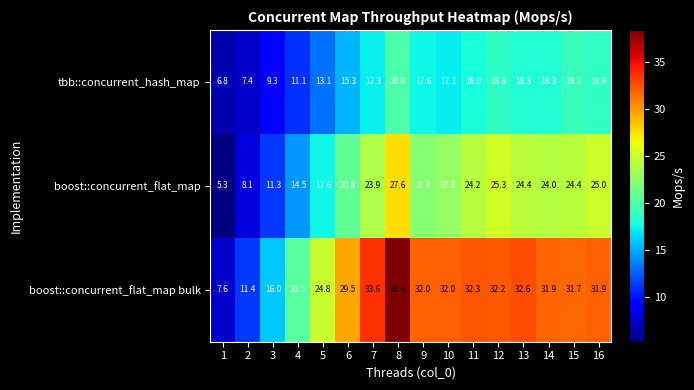

At how many categories does at least one series exceed 24?

12